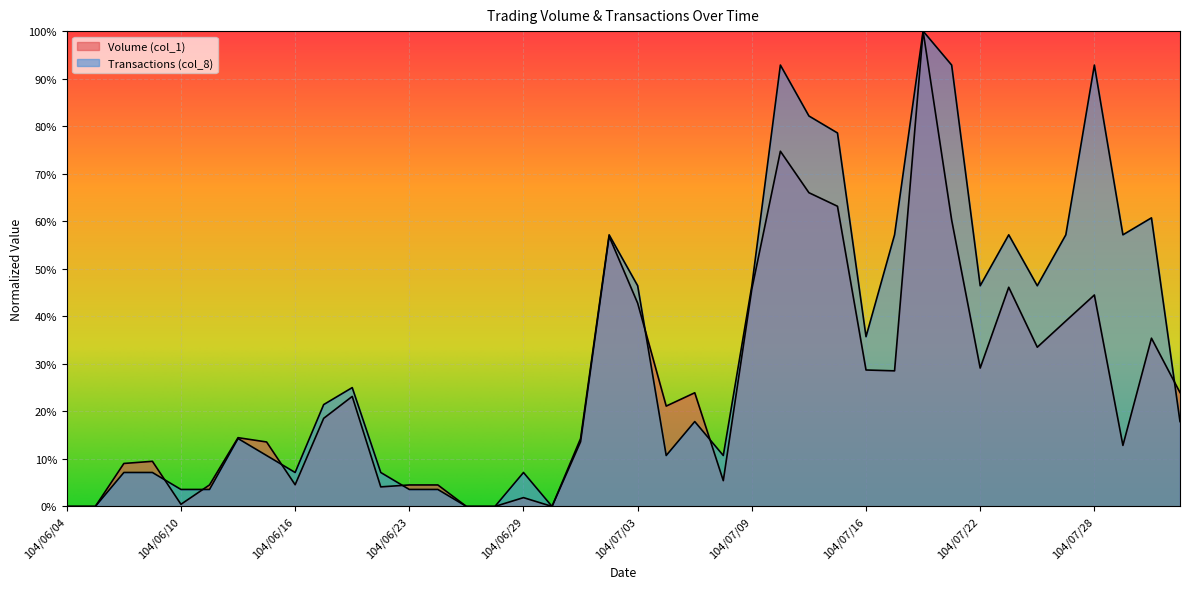

What is the label of the 11th point from the right?

104/07/17